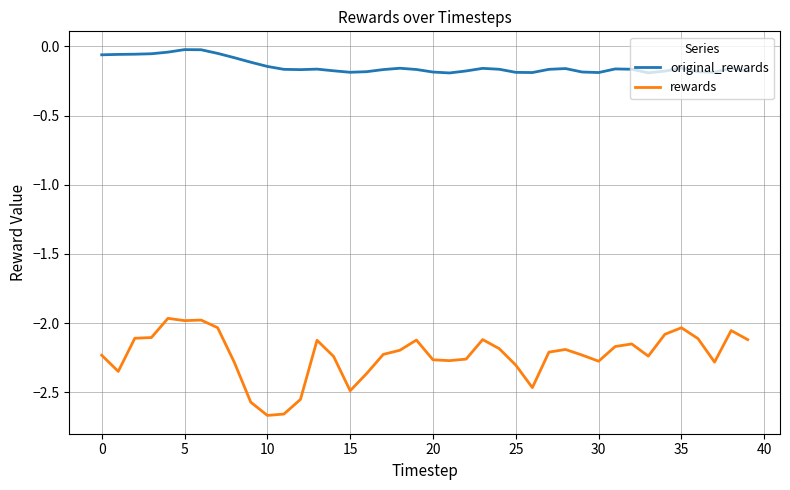

How many lines are shown in the chart?

2